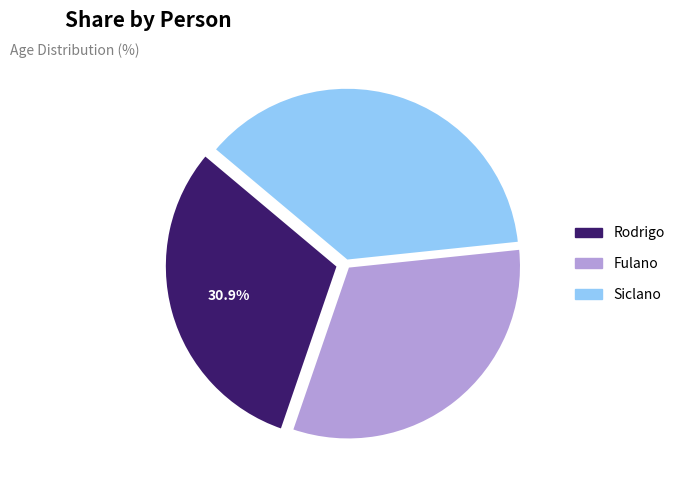

The Siclano slice represents 37% of the pie. True or false?

True